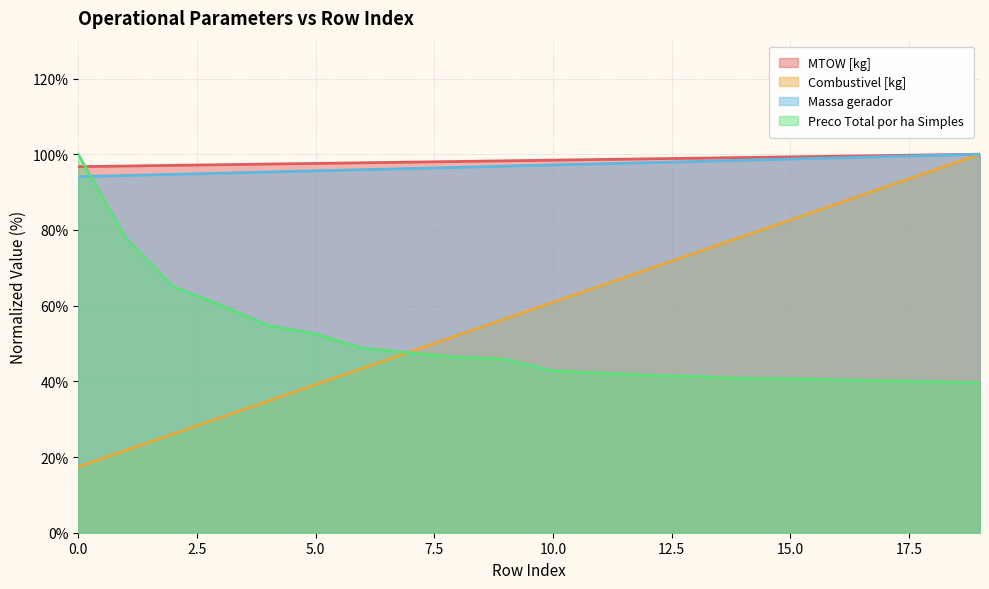

What is the difference between the highest and lowest values at 13?

57.7